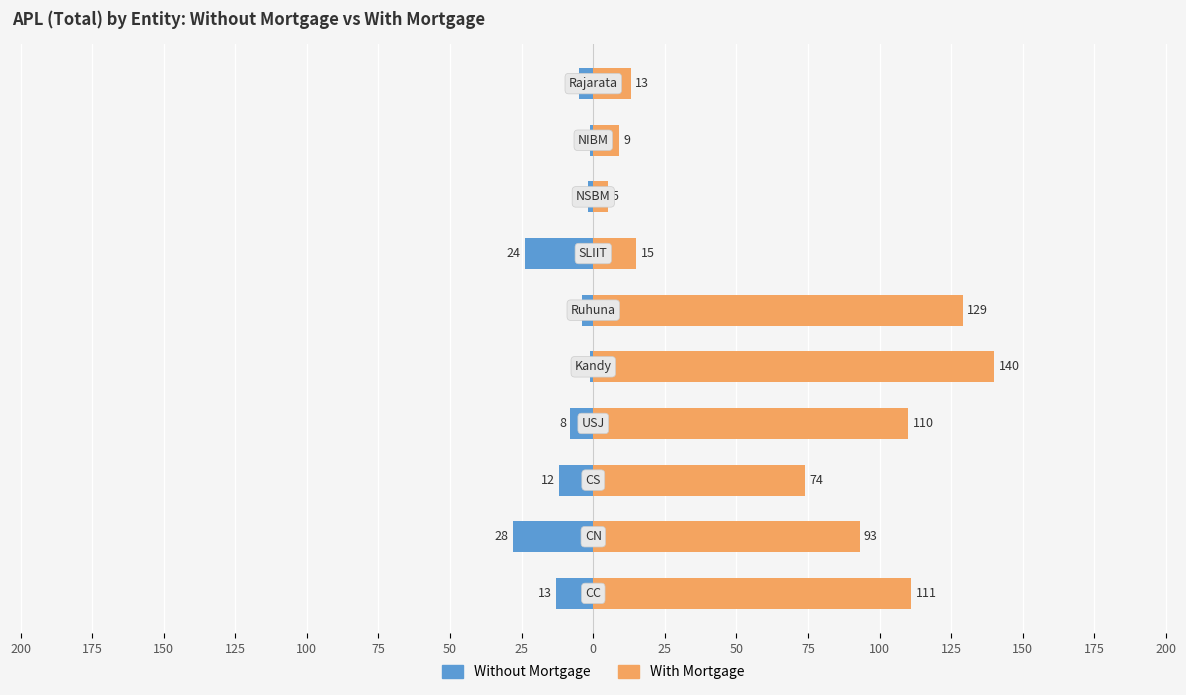

What is the difference between the second highest and minimum values in the With Mortgage series?

124